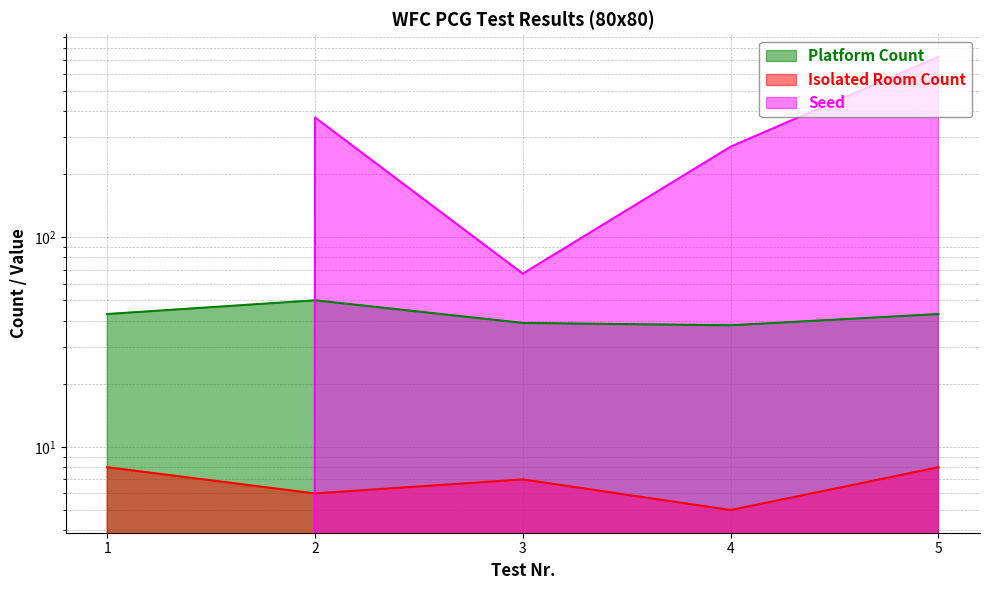

At which category is the sum across all series the highest?

5